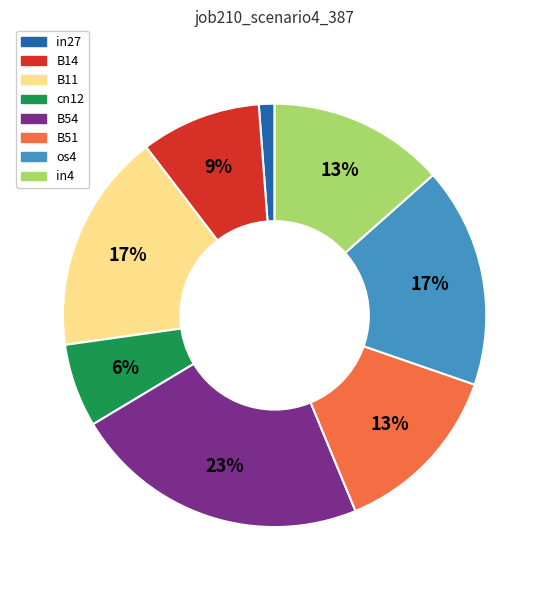

The B11 slice represents 17% of the pie. True or false?

True